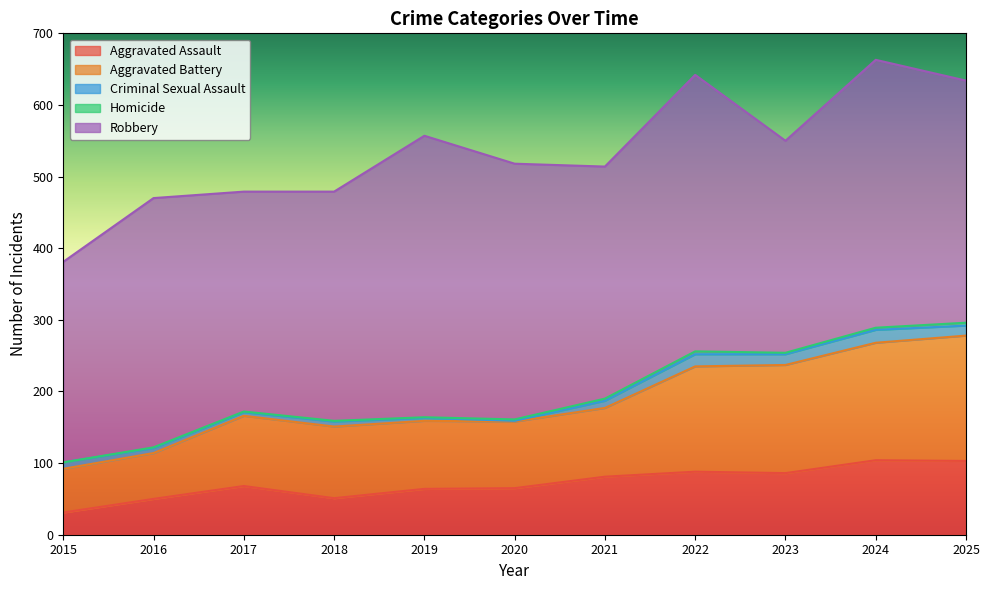

Which has a higher value, 2017 or 2015?

2017